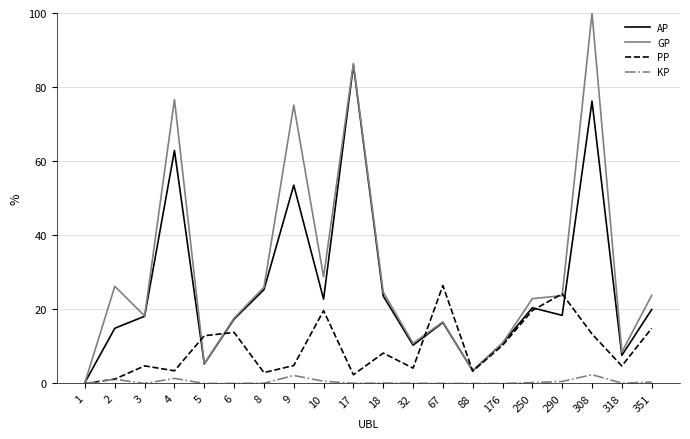

Rank the series by their average value, from highest to lowest.

GP, AP, PP, KP